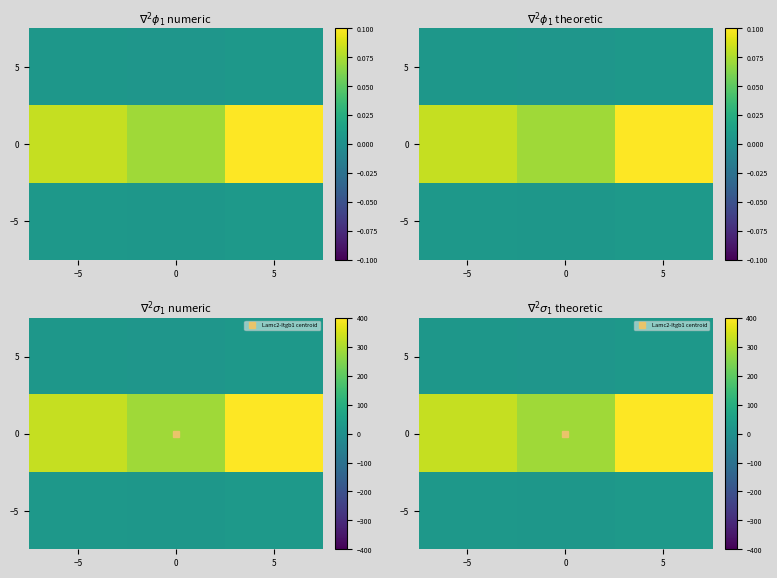

How many series are shown in this chart?

3